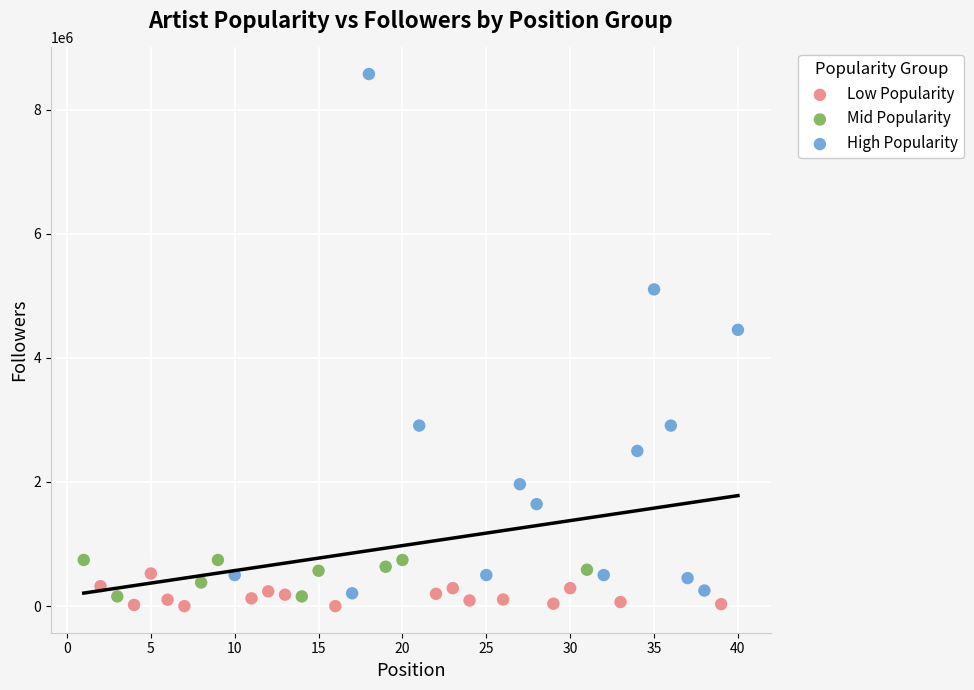

What are all the series names shown in the legend?

Low Popularity, Mid Popularity, High Popularity